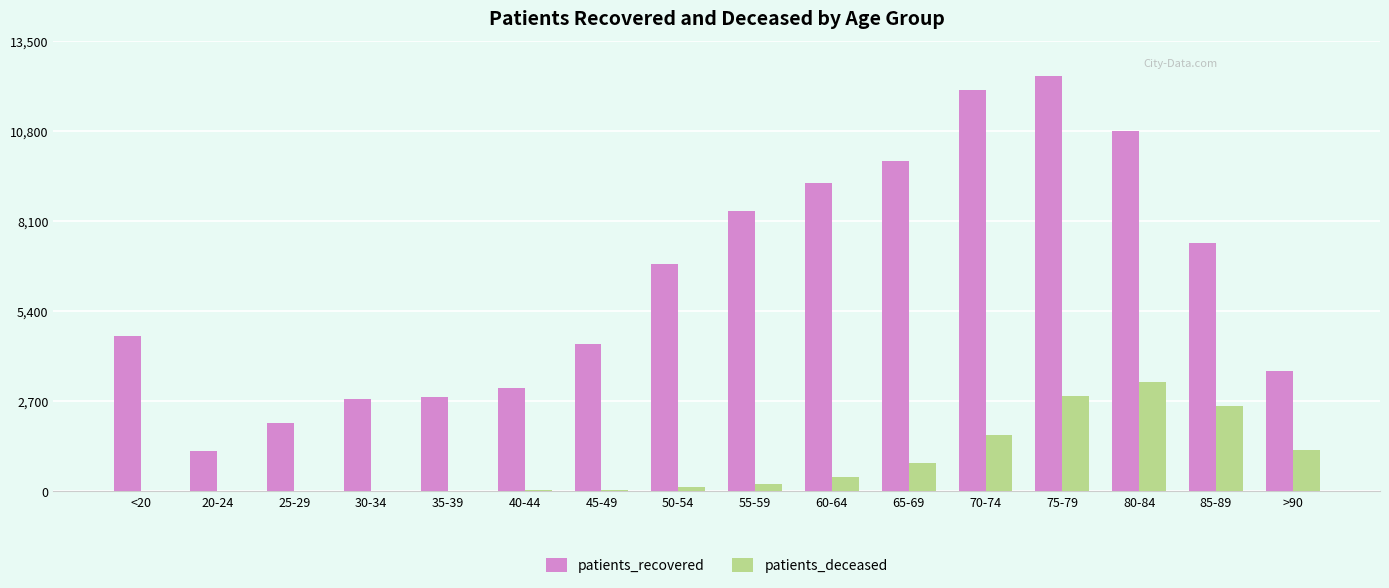

At which category is the sum across all series the highest?

75-79